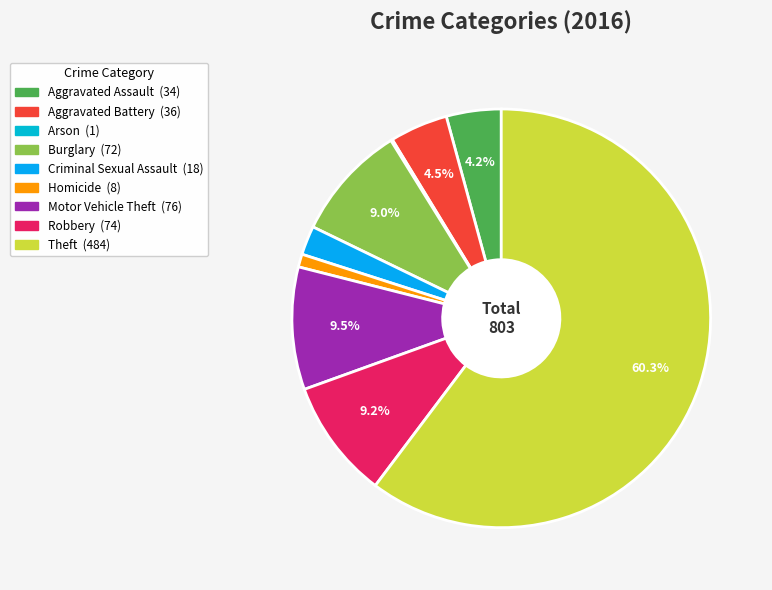

Do Arson and Theft together represent more than half of the pie?

Yes